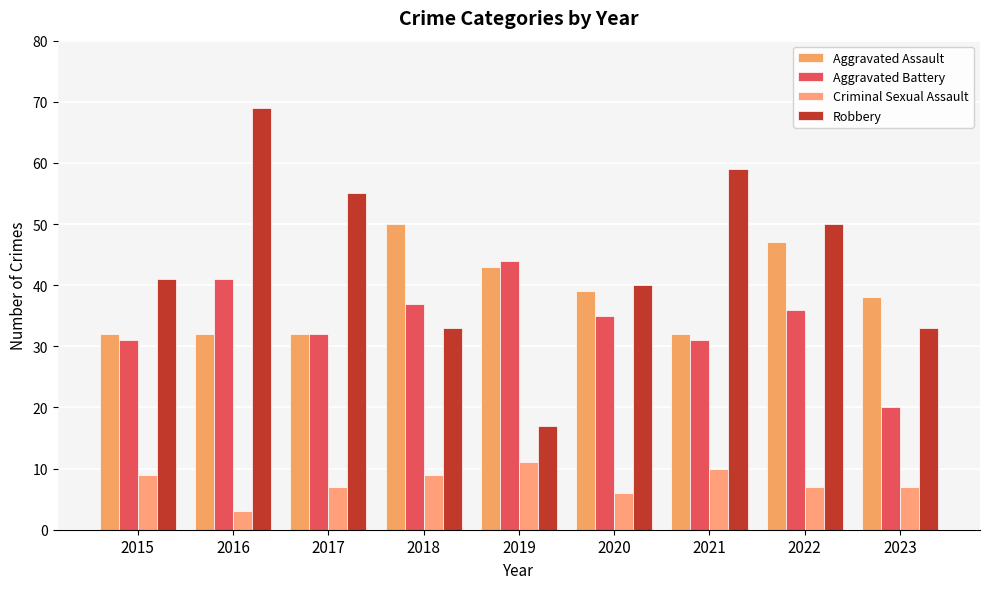

Are the bars horizontal?

No